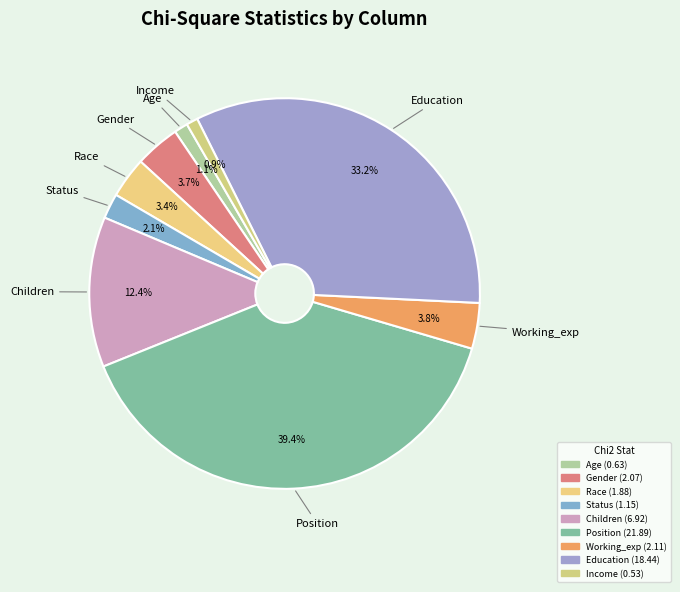

To the nearest percent, what is the average slice percentage?

11%